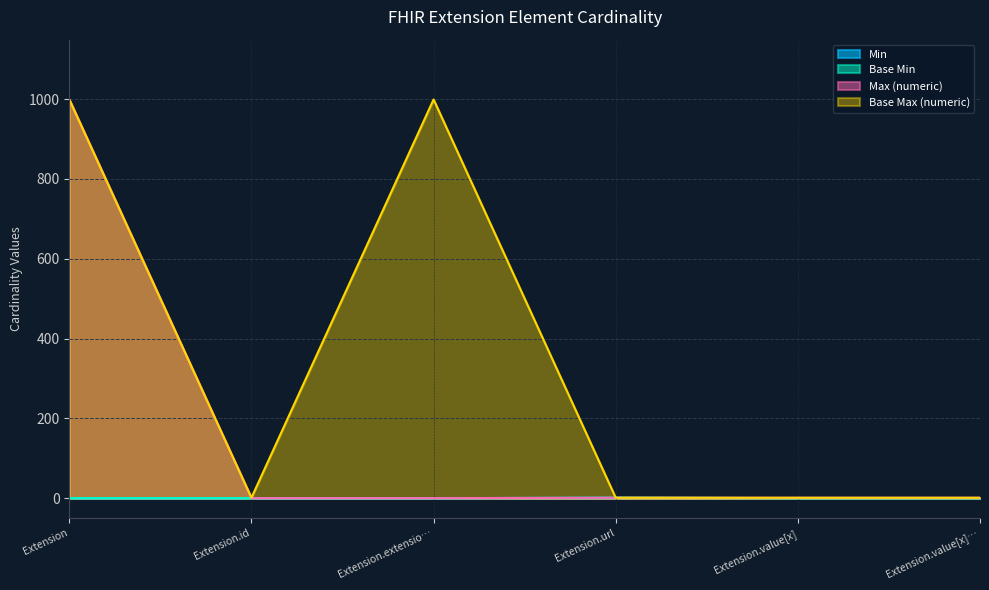

Does the chart have visible grid lines?

Yes